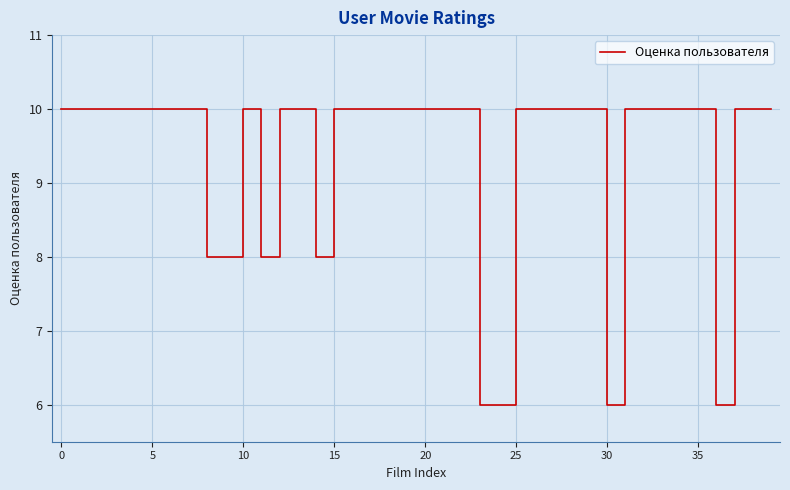

How many lines are shown in the chart?

1